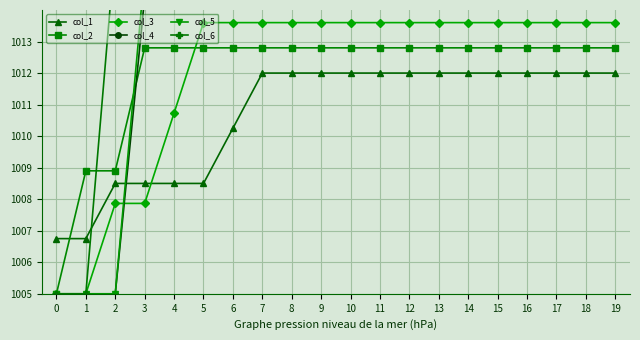

What is the value of the col_3 point at the 7th from the left?

1013.6